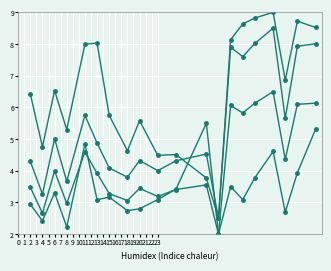

How many categories are shown in the chart?

20